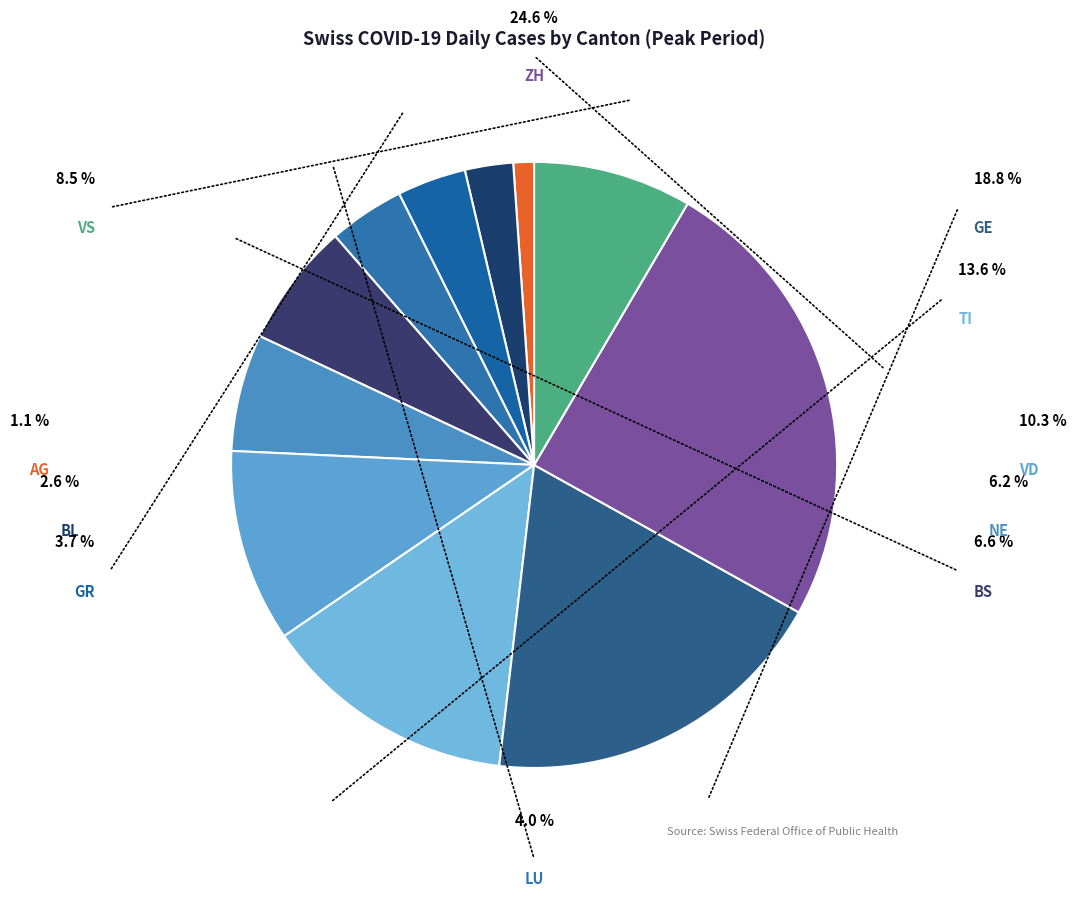

What is the ratio of the value at LU to the value at ZH?

0.2